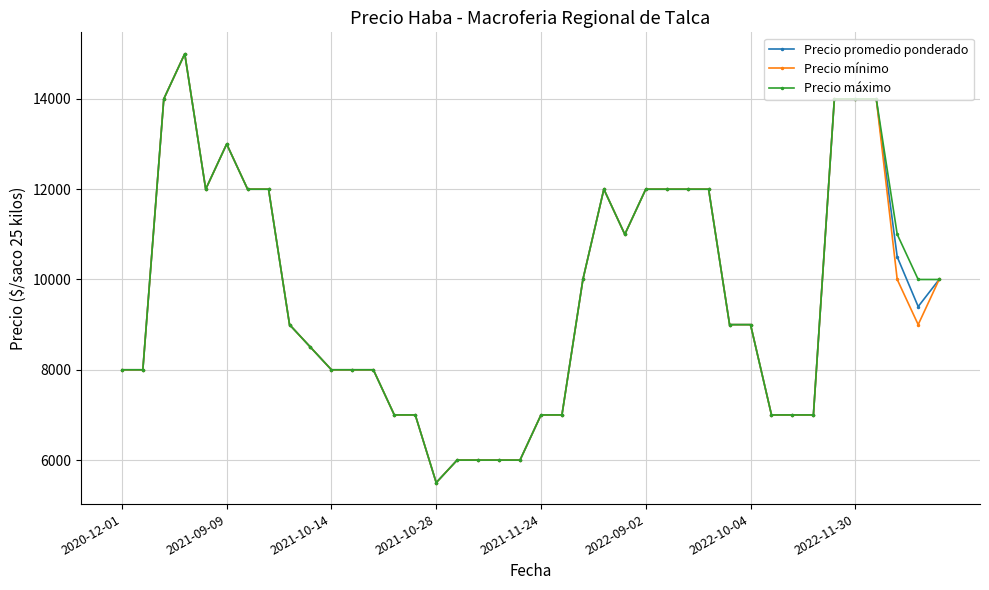

At how many categories does at least one series exceed 12133?

6